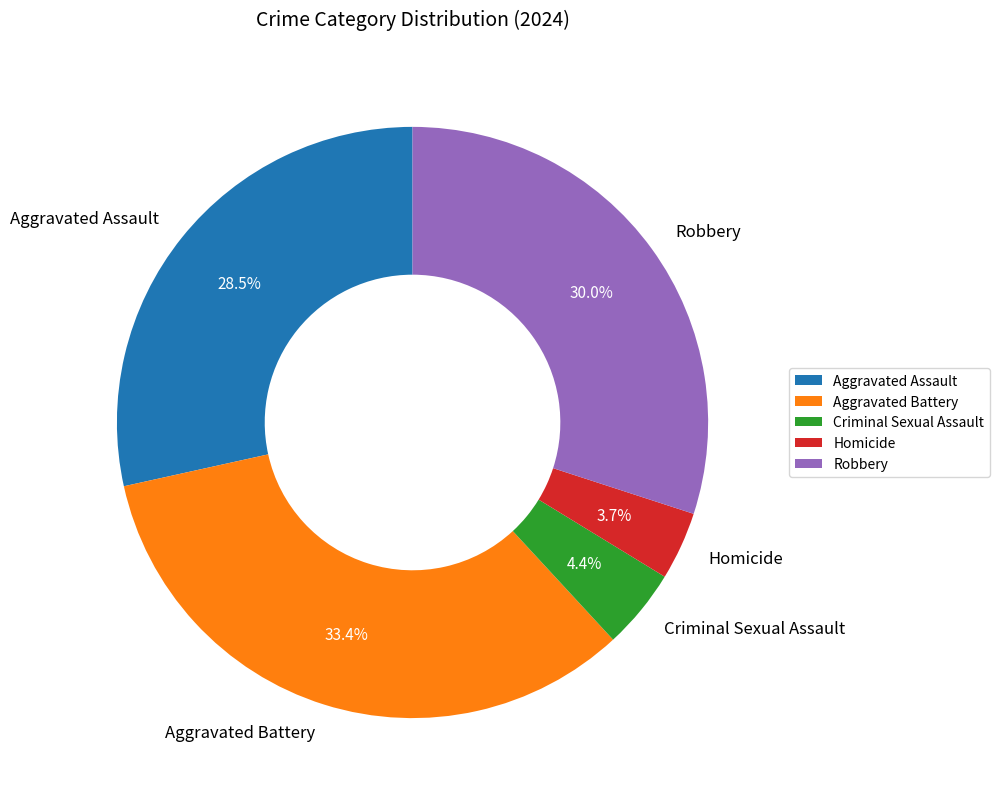

Combined, what portion of the pie is Aggravated Assault and Homicide?

32.2%